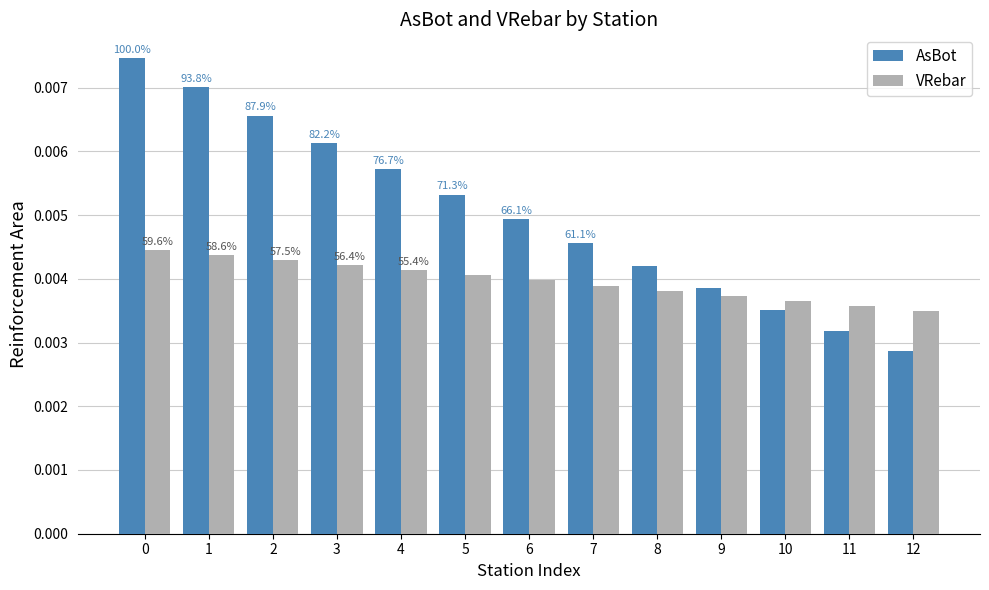

The VRebar series shows 0.0 at 9. True or false?

False